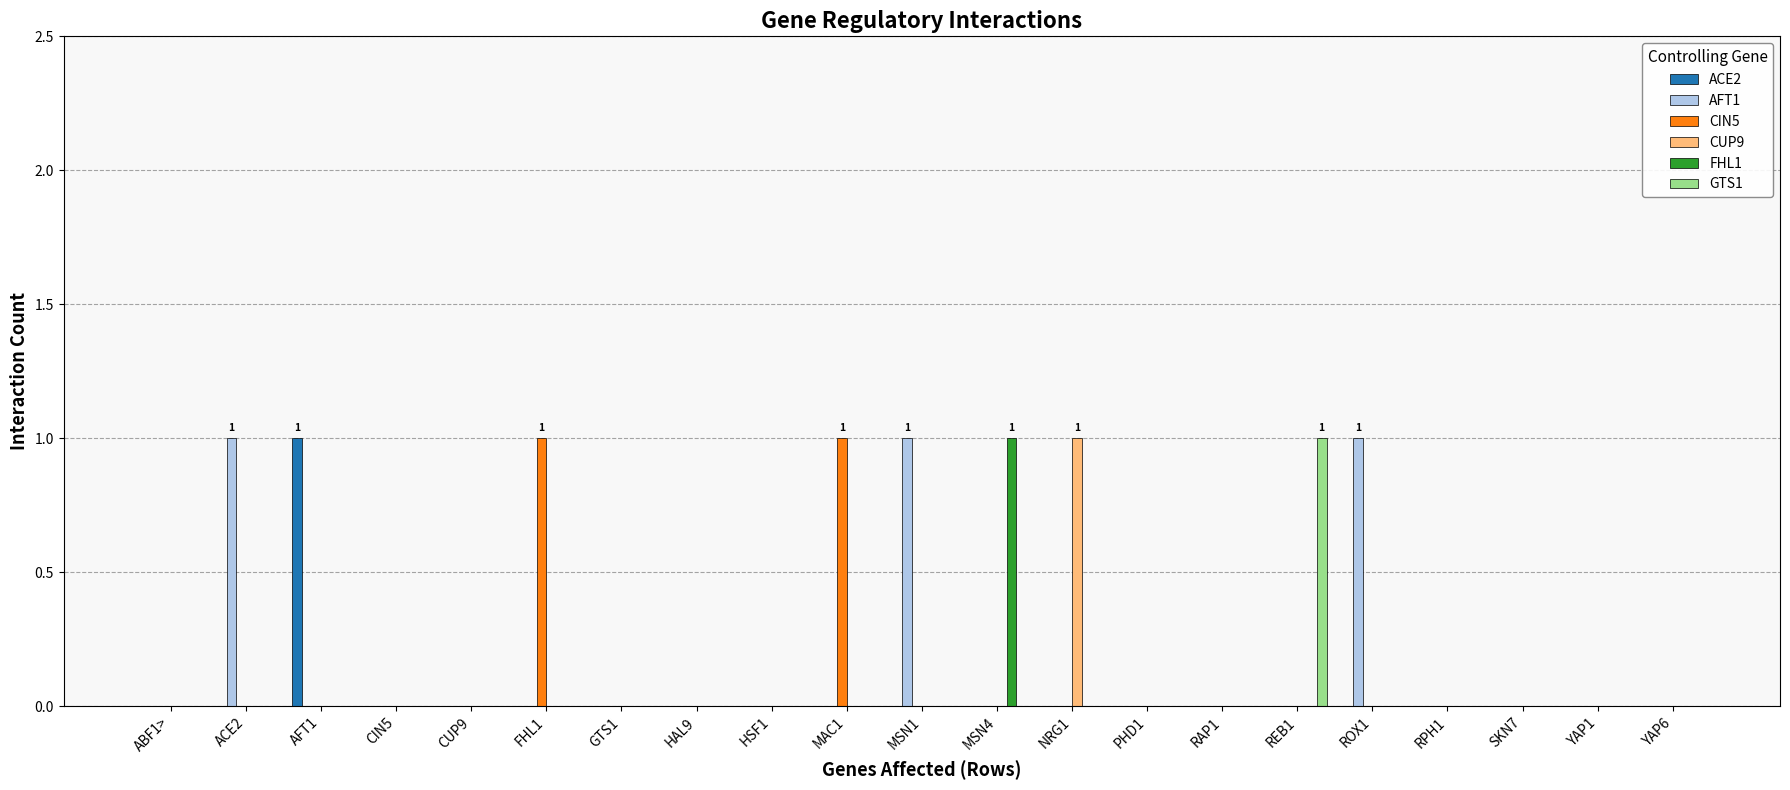

What are all the series names shown in the legend?

ACE2, AFT1, CIN5, CUP9, FHL1, GTS1